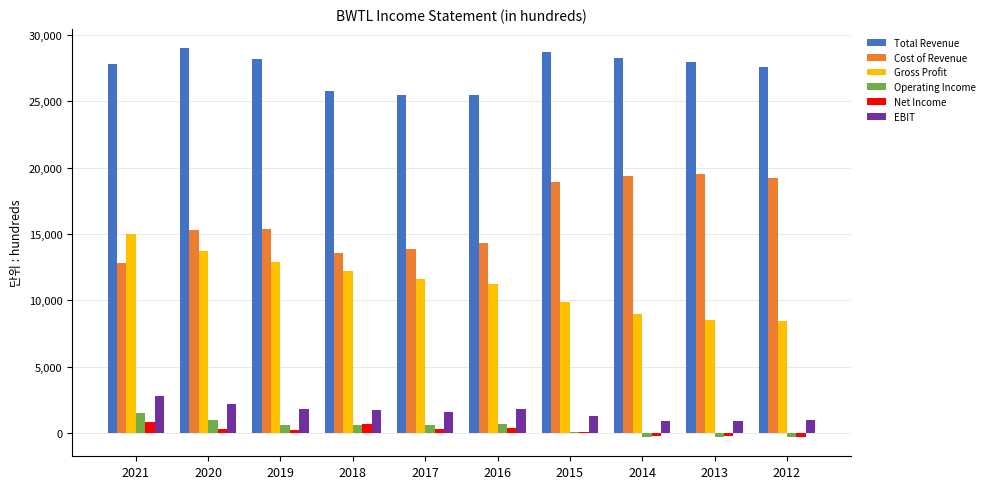

Count the number of categories in the chart.

10